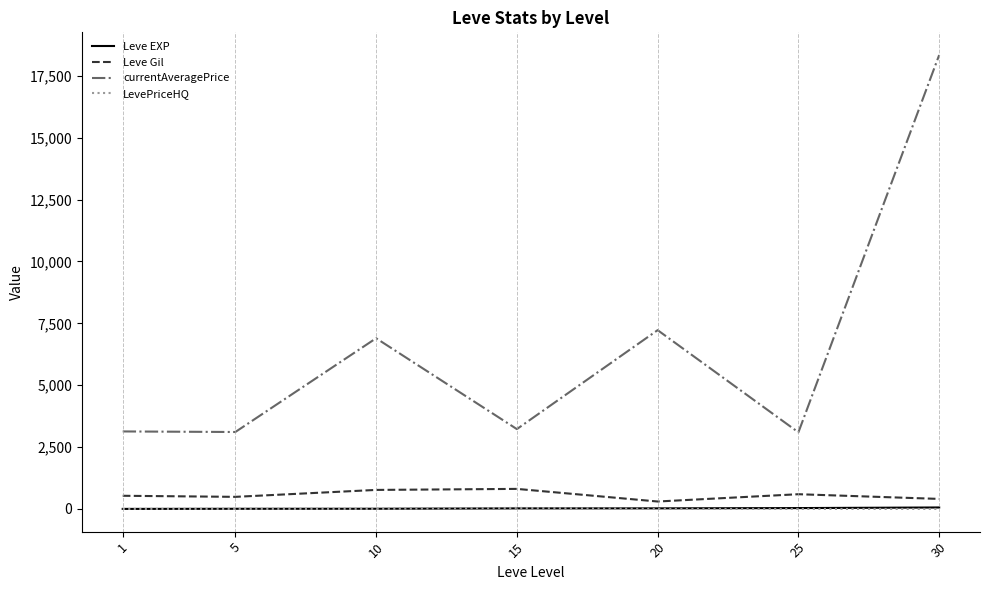

True or false: Leve EXP and currentAveragePrice cross at least once.

False